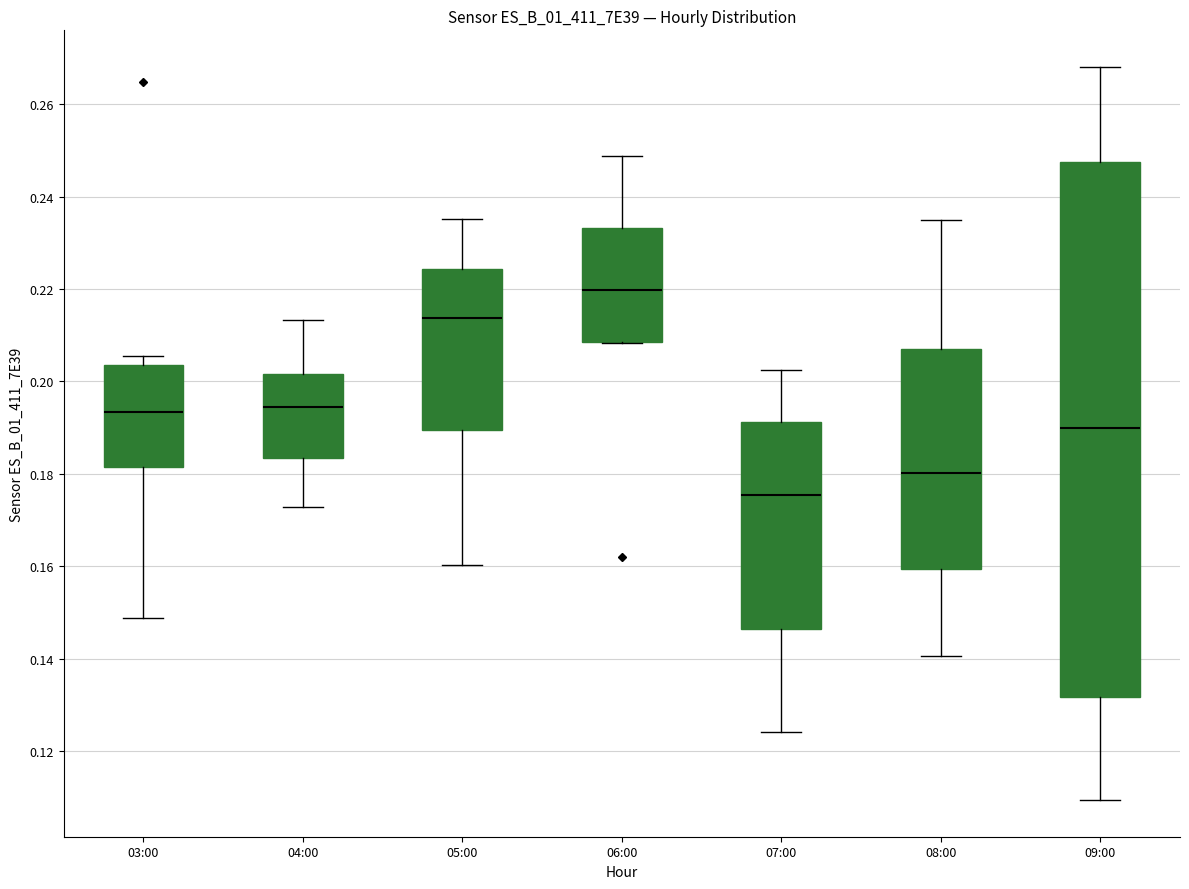

Reading left to right, transcribe this box plot: for each box, give where its median line is, the range the box spans, and where its two whiskers end, as read against the y-axis. The values are not printed on the chart, so give them approximately, as read against the axis.

03:00: median 0.194, box 0.182 to 0.204, whiskers 0.148 to 0.206
04:00: median 0.194, box 0.184 to 0.202, whiskers 0.172 to 0.214
05:00: median 0.214, box 0.190 to 0.224, whiskers 0.160 to 0.236
06:00: median 0.220, box 0.208 to 0.234, whiskers 0.208 to 0.248
07:00: median 0.176, box 0.146 to 0.192, whiskers 0.124 to 0.202
08:00: median 0.180, box 0.160 to 0.206, whiskers 0.140 to 0.234
09:00: median 0.190, box 0.132 to 0.248, whiskers 0.110 to 0.268